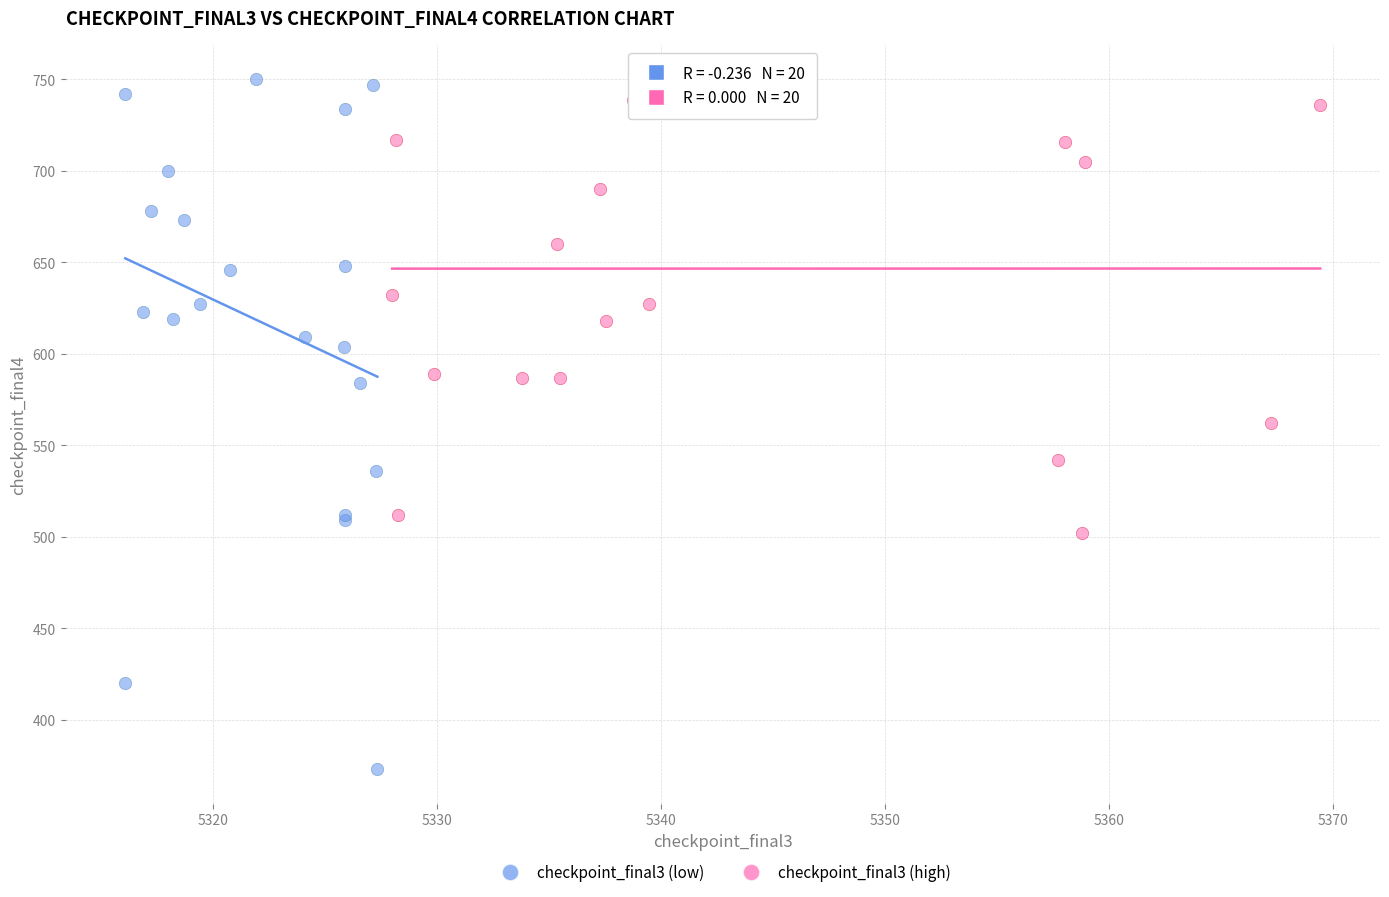

Which series reaches the minimum Y coordinate?

checkpoint_final3 (low)